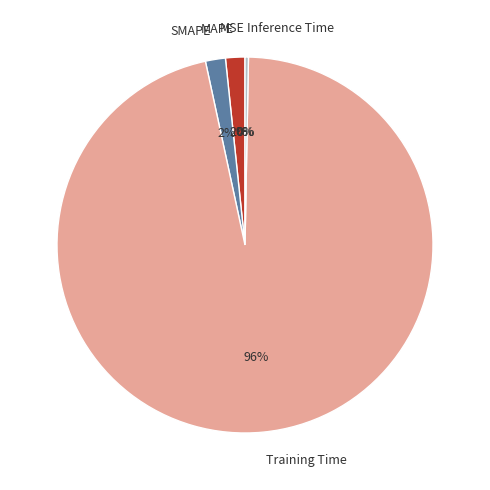

To the nearest percent, what is the average slice percentage?

20%